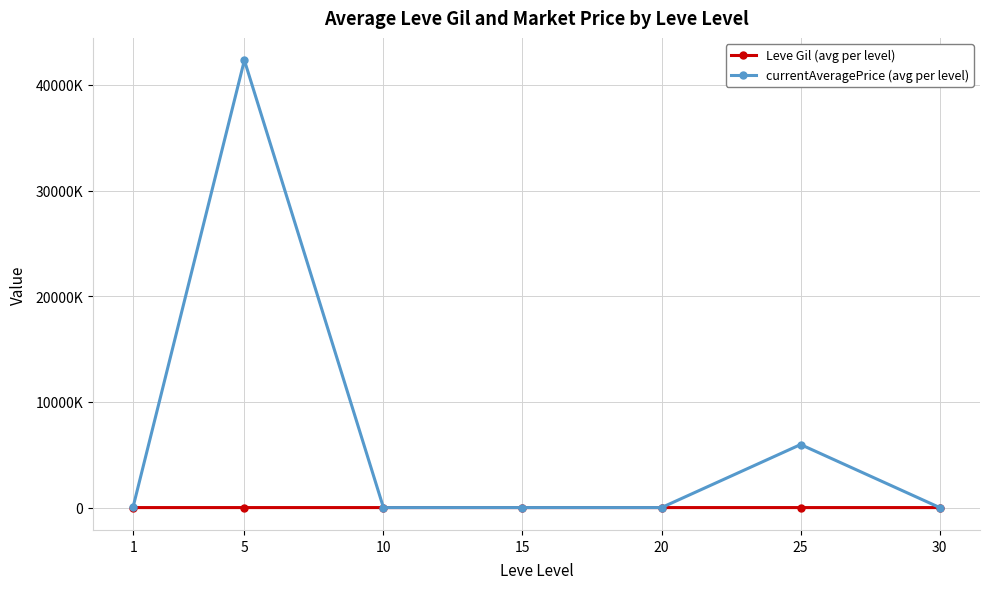

At which category is the sum across all series the highest?

5